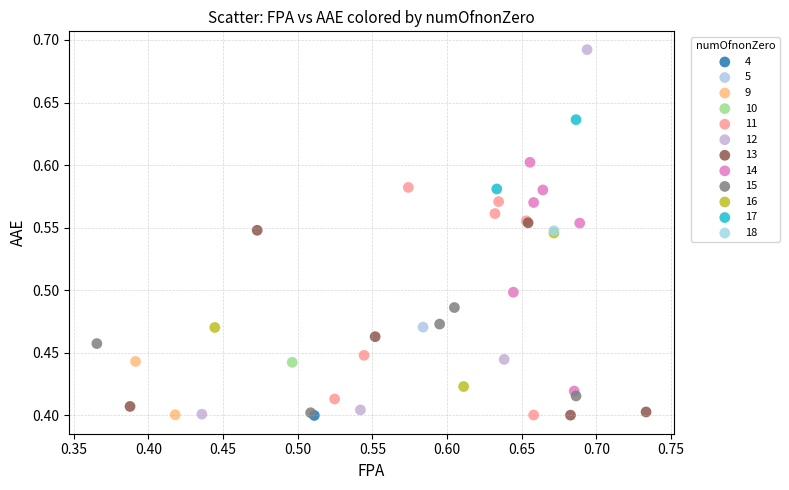

Which series reaches the maximum Y coordinate?

12